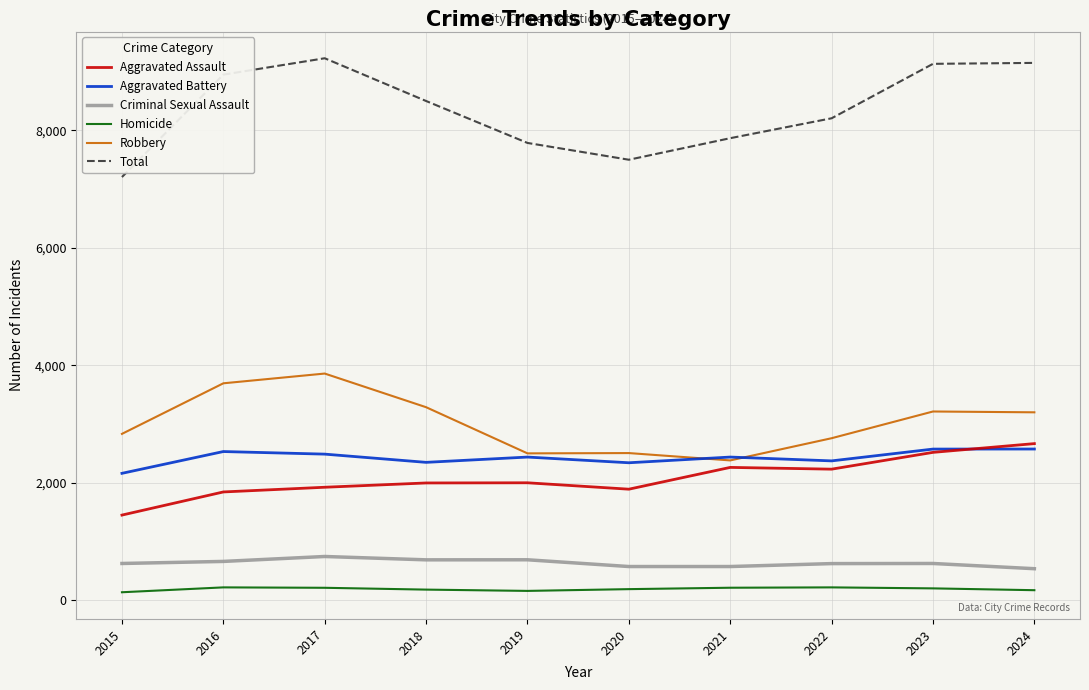

Is it true that Aggravated Battery equals 3810 at 2015?

False